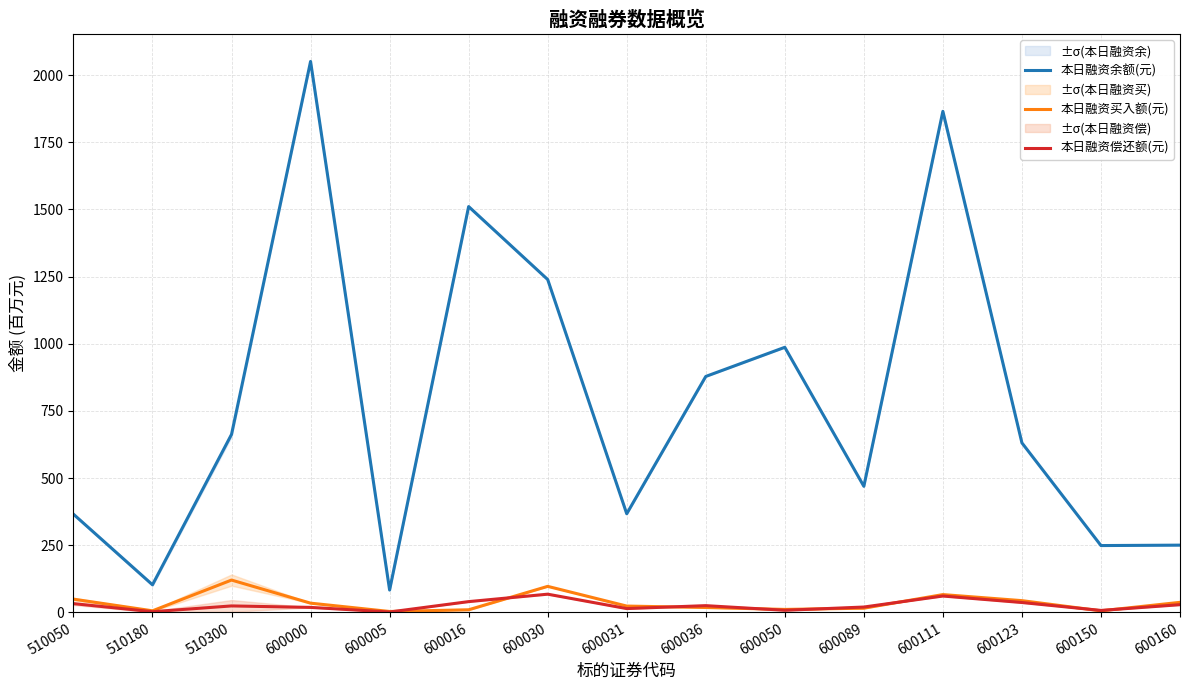

What is the difference between the second highest and second lowest values in the 本日融资偿还额(元) series?

58.3